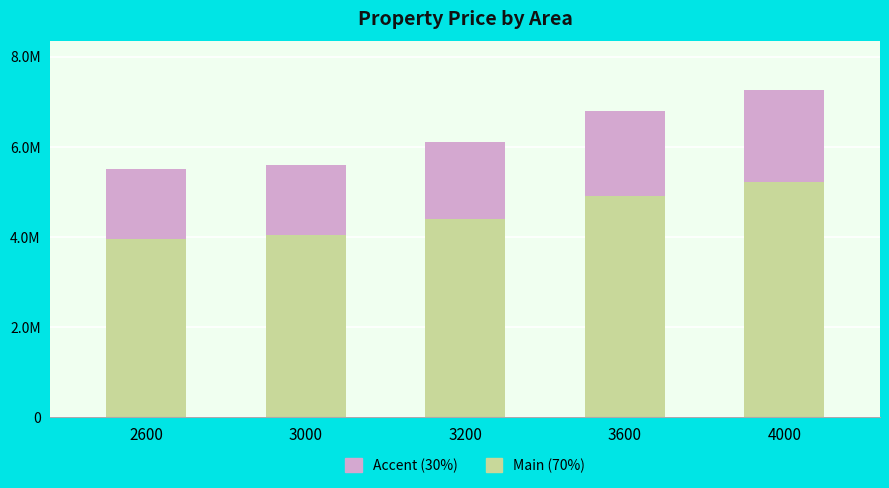

What are all the series names shown in the legend?

Accent (30%), Main (70%)